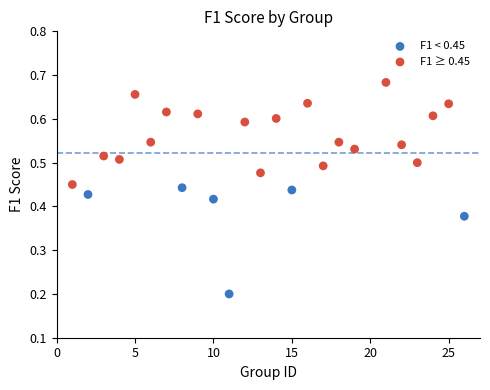

Which series contains the highest Y value?

F1 ≥ 0.45